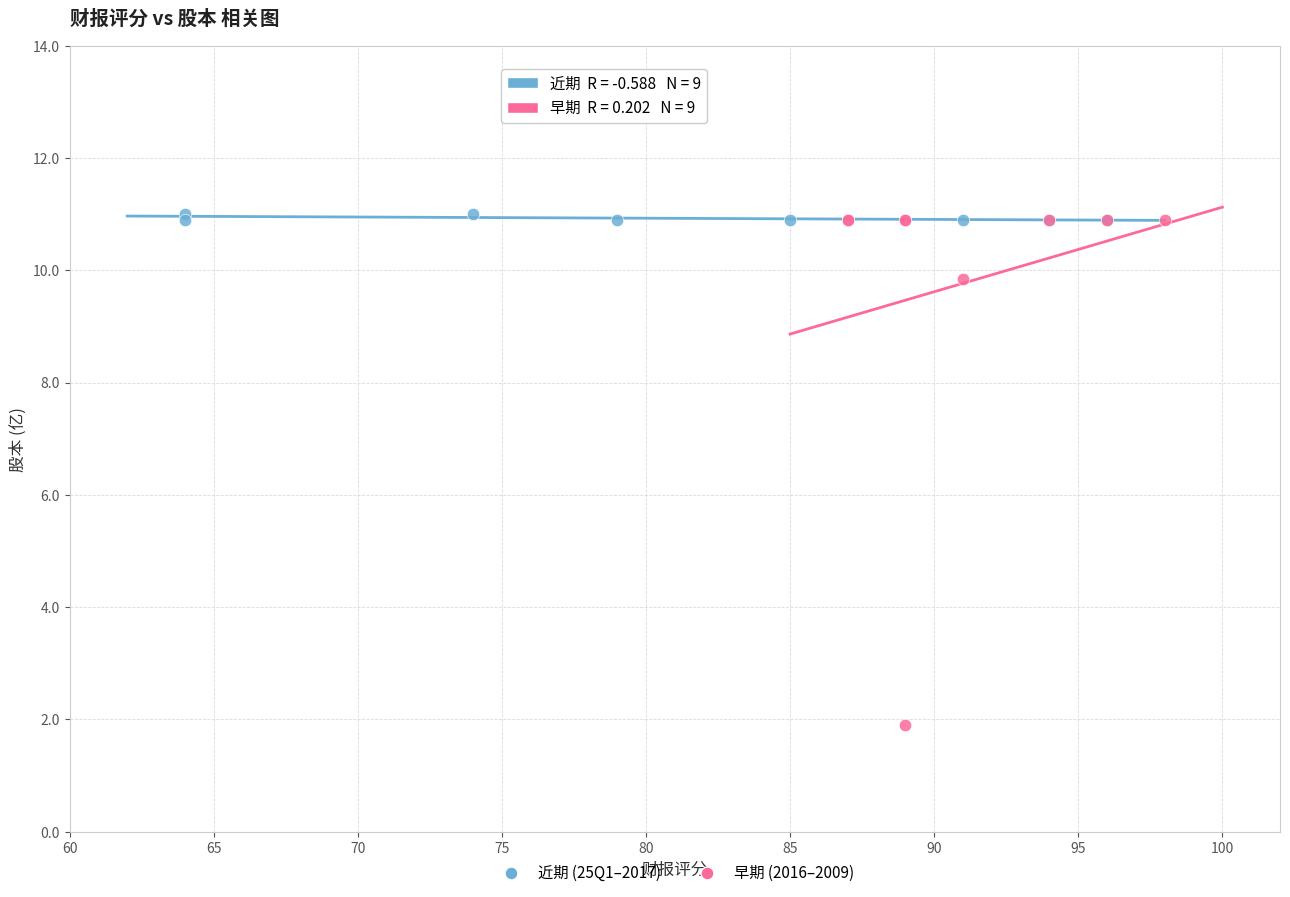

Which series has the widest spread of Y values?

早期 (2016–2009)